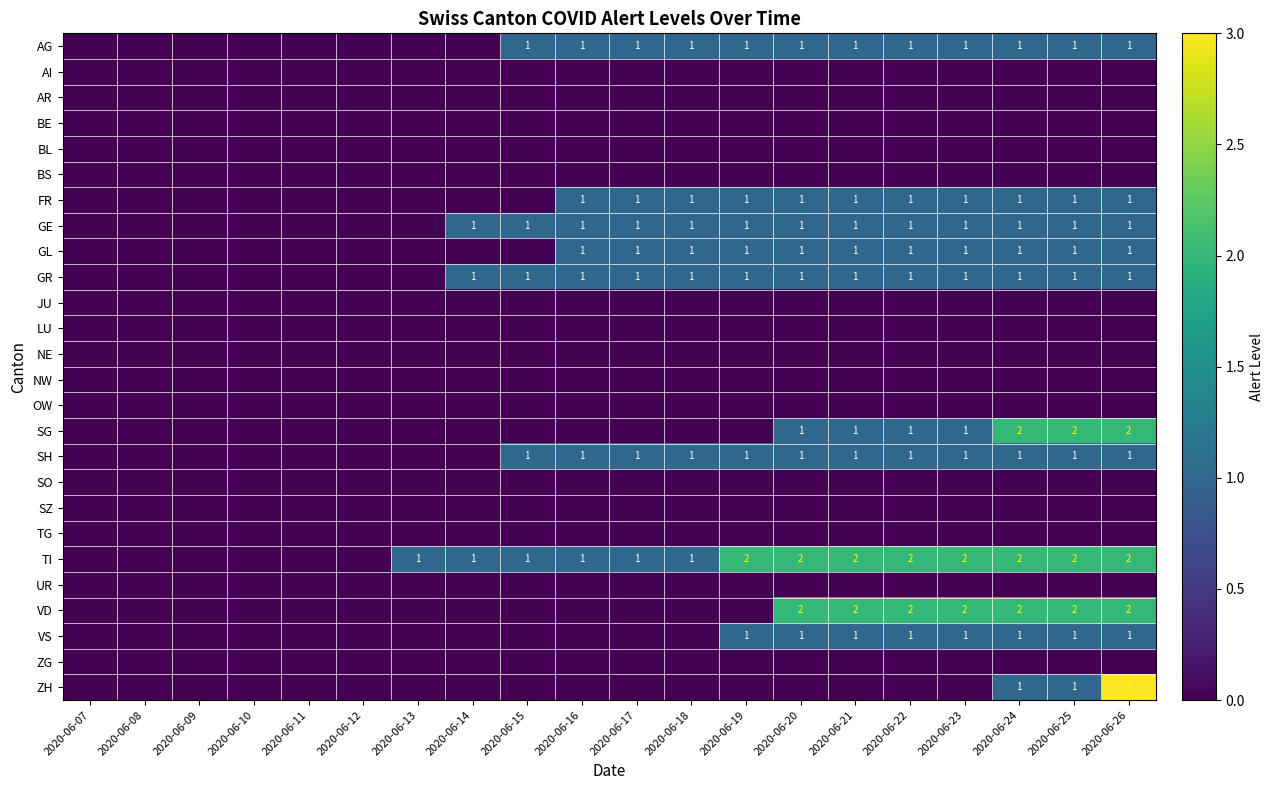

Which series changed the most between 2020-06-07 and 2020-06-15?

AG